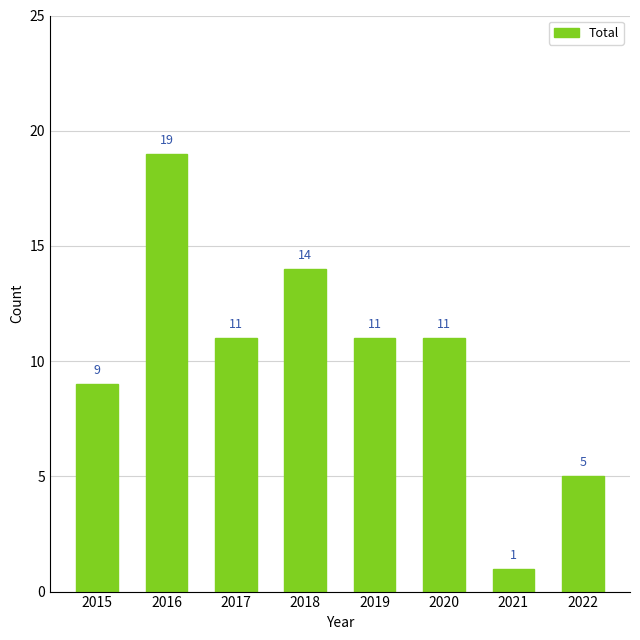

What is the maximum value shown in the chart?

19